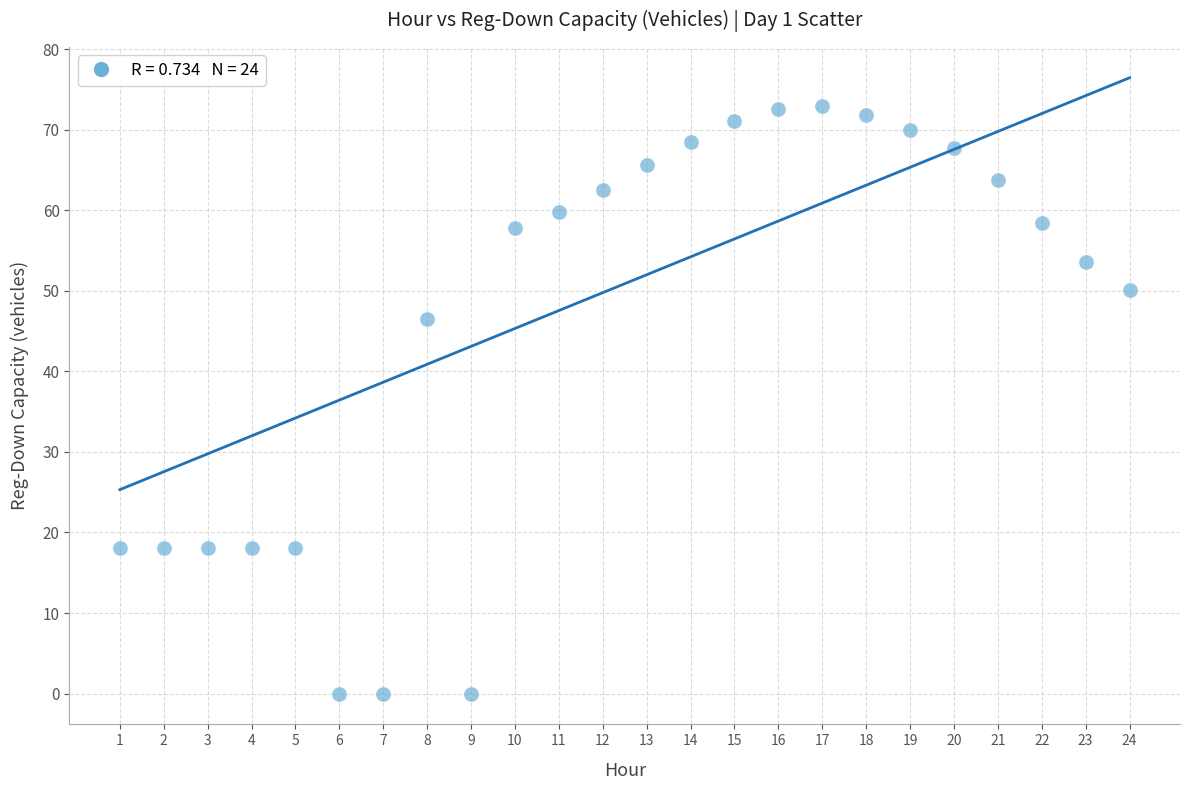

What is the range of Y values (max minus min)?

73.0